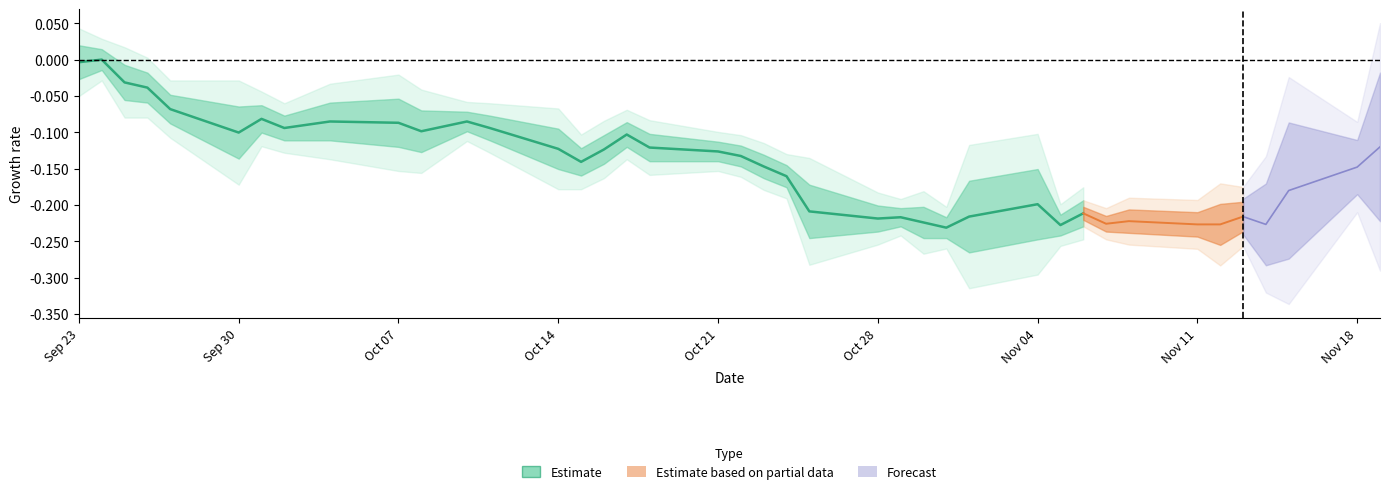

True or false: the data shows -0.3 at Oct 28.

False